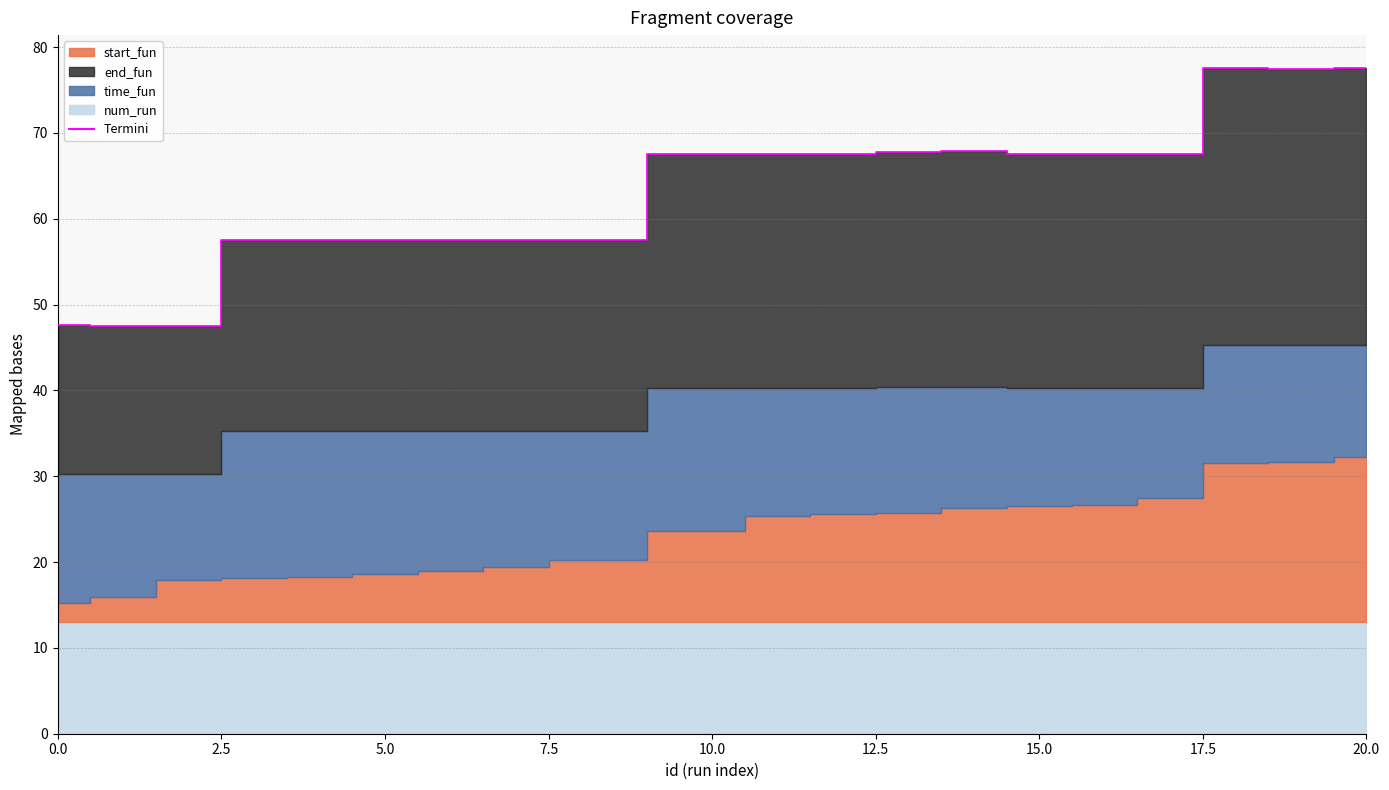

What position from the left is 15.0?

15